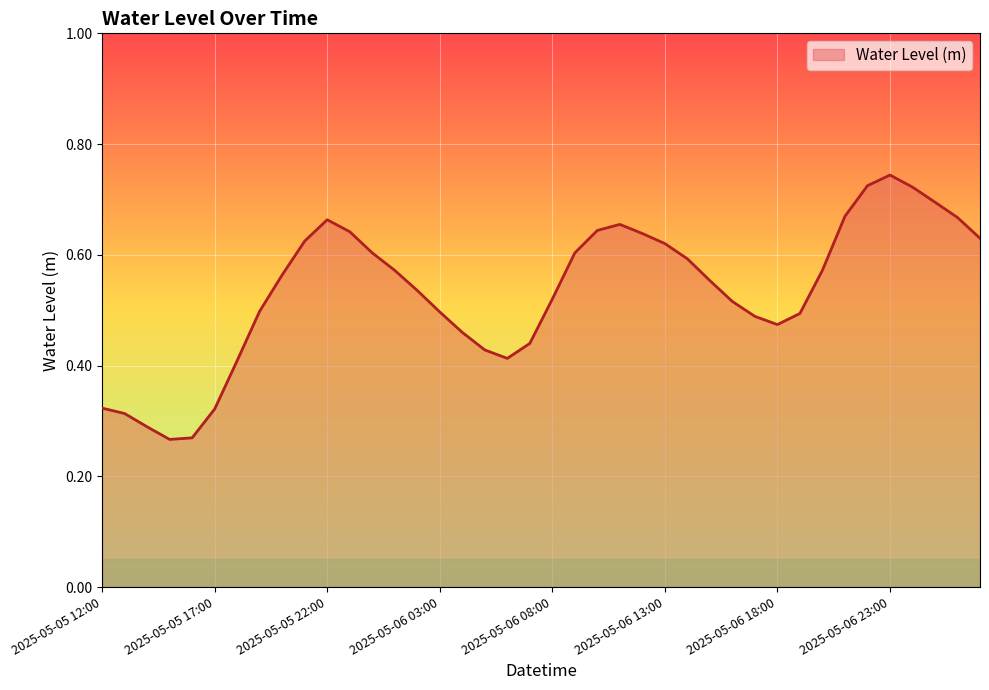

Is this an area chart (filled region under the line)?

Yes